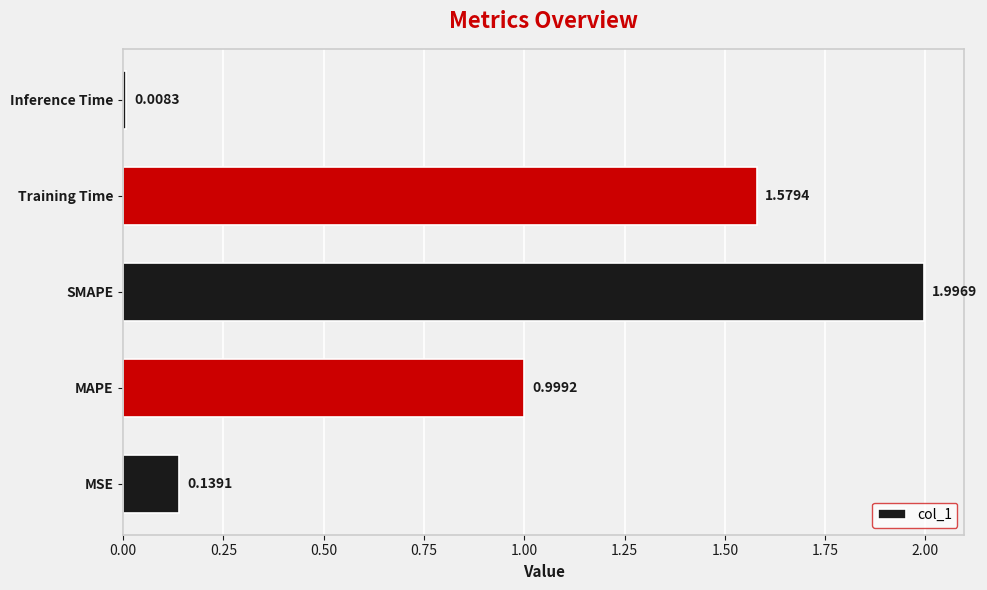

What is the change in value from SMAPE to Training Time?

-0.4